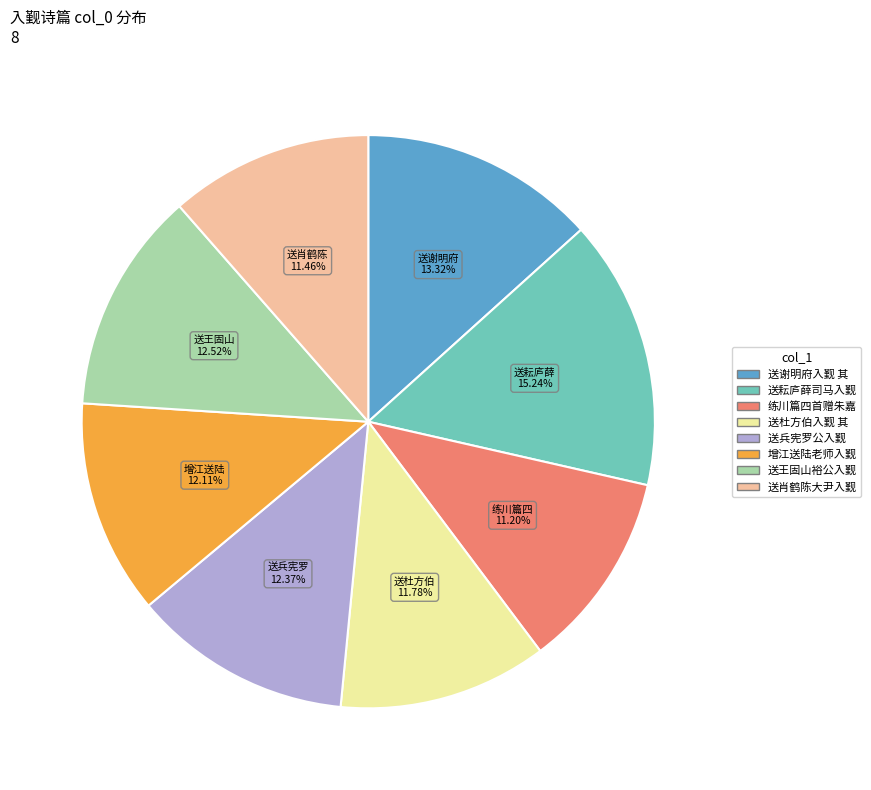

Is there a majority slice in this chart?

No